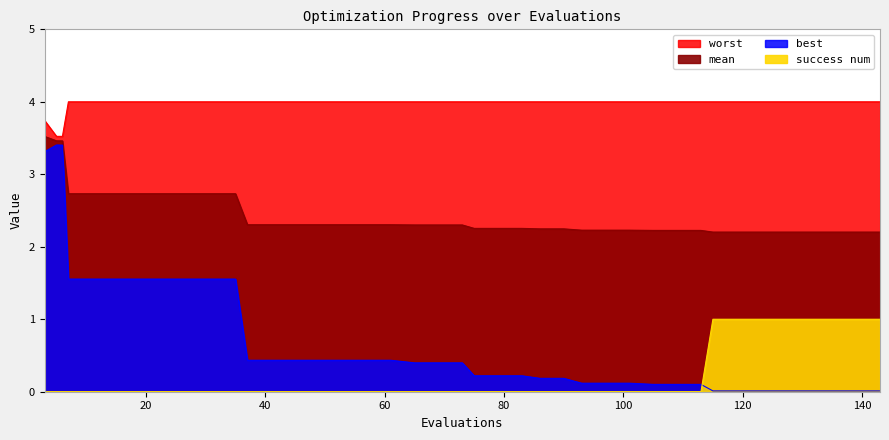

What is the value of the worst point at the 35th from the left?

4.0